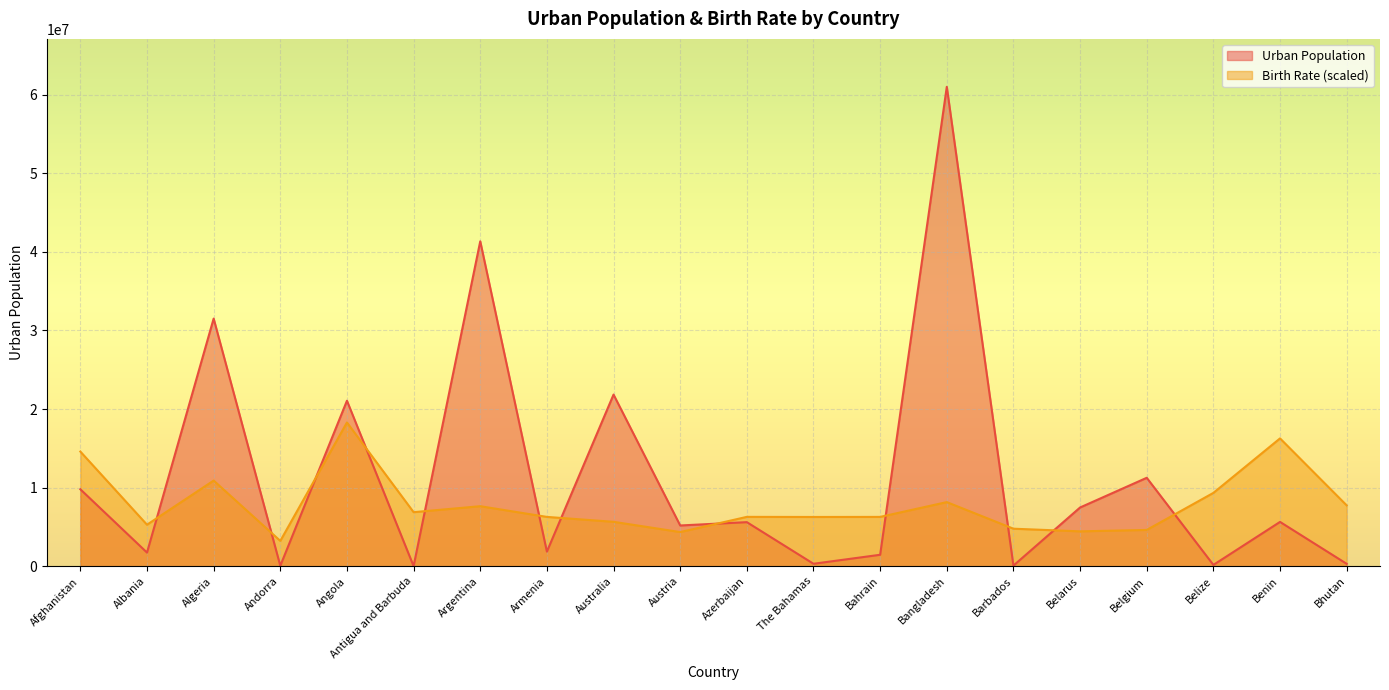

At Bangladesh, list the series in order from largest to smallest.

Urban Population, Birth Rate (scaled)